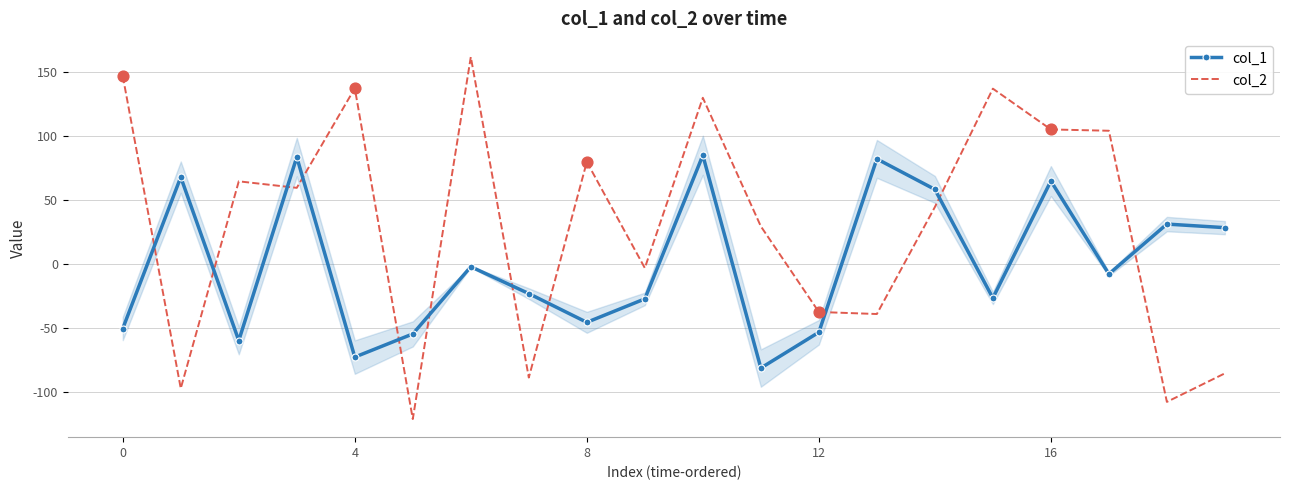

Which series has the widest spread of values?

col_2